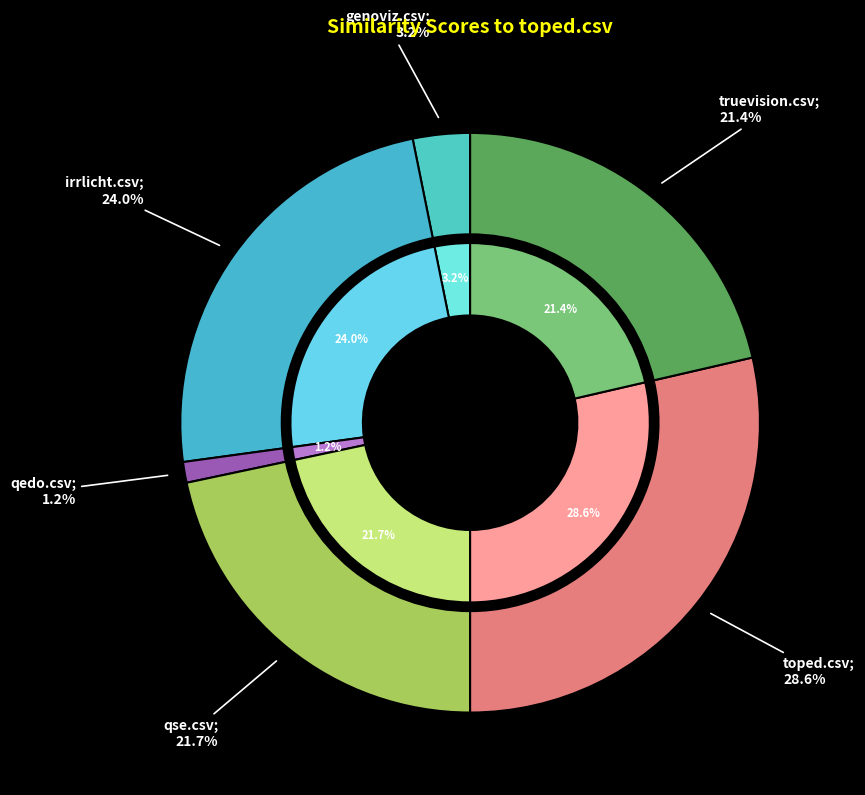

How many segments does this pie chart have?

6